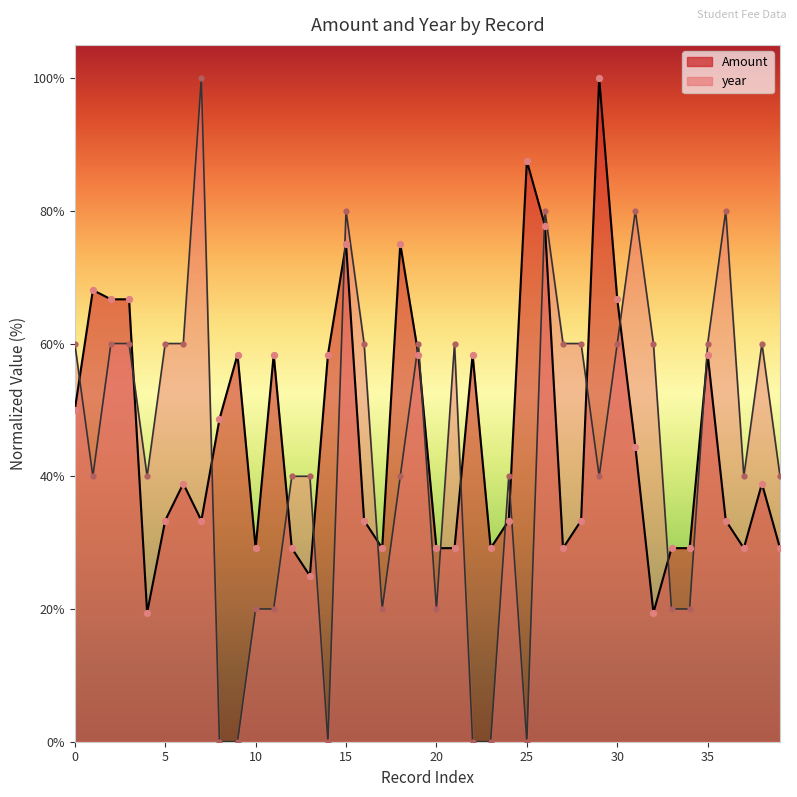

Which series reaches the maximum Y coordinate?

Amount